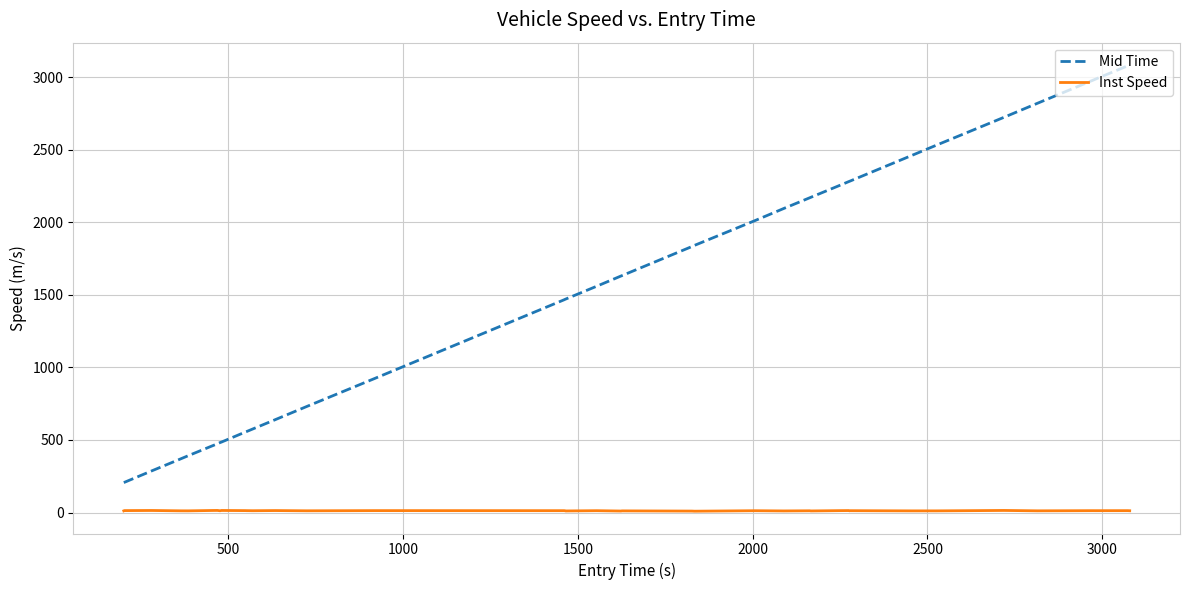

Rank the series by their average value, from lowest to highest.

Inst Speed, Mid Time